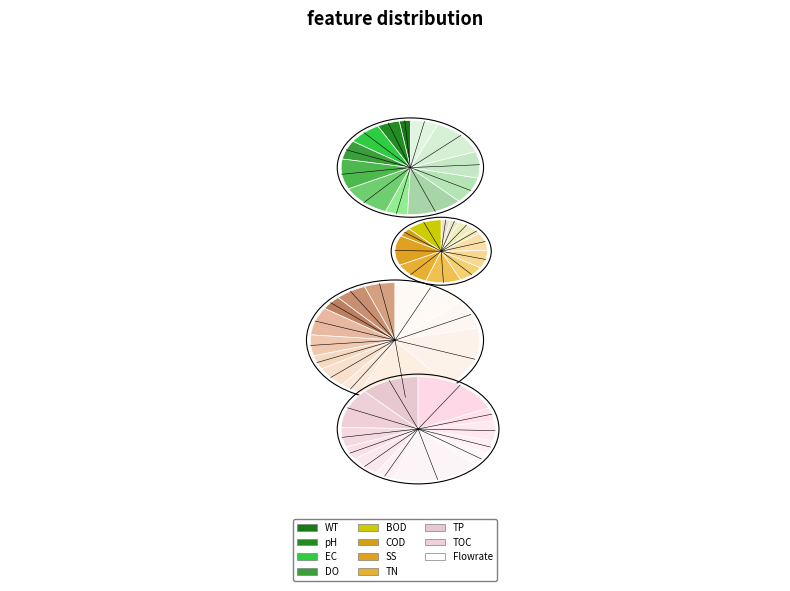

The i5 slice represents 1% of the pie. True or false?

True